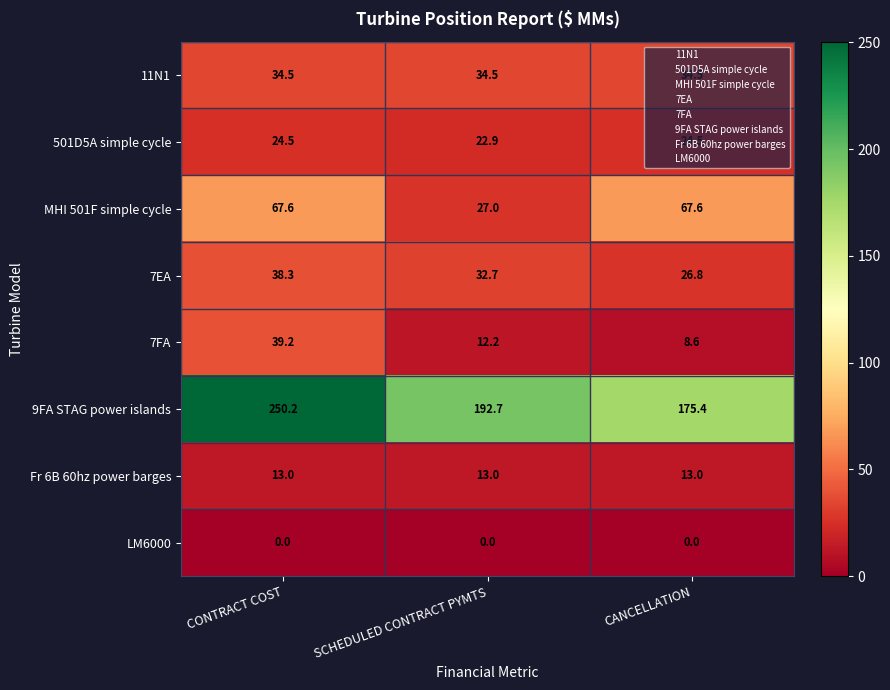

Which series has the largest total across all categories?

9FA STAG power islands